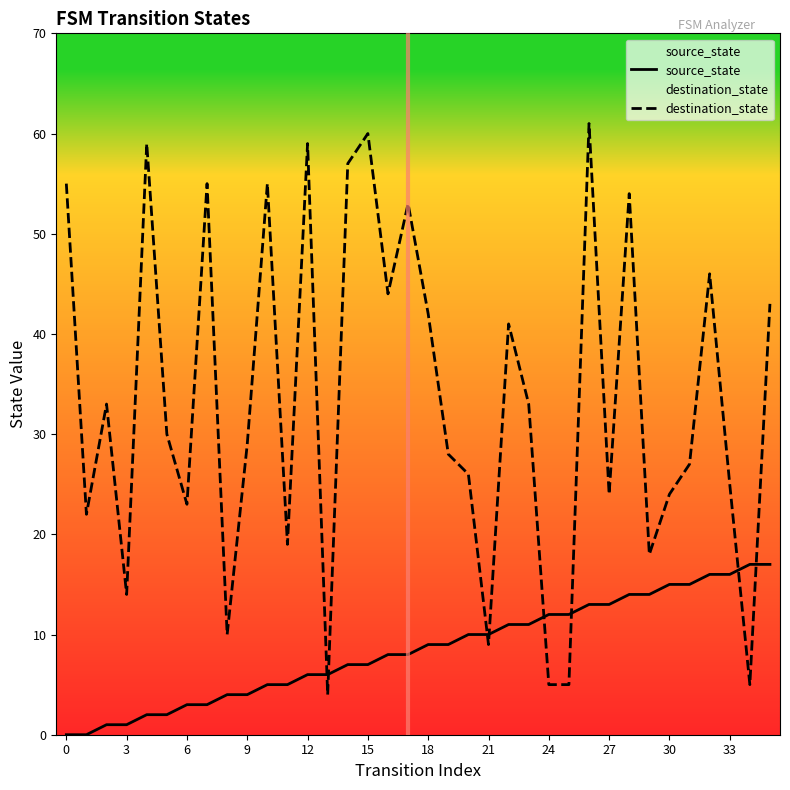

Which series has the widest spread of values?

destination_state